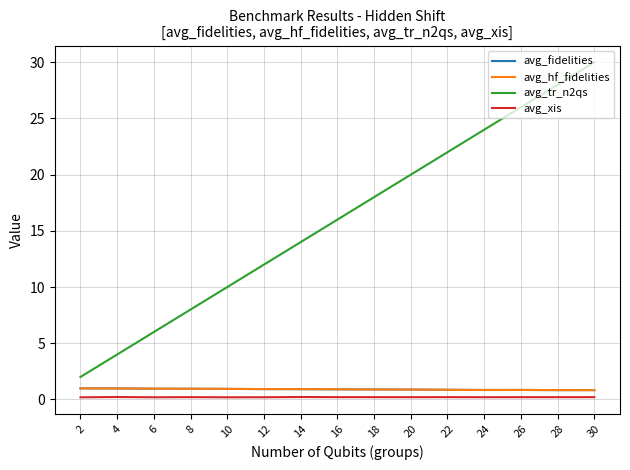

Between 6 and 16, which is larger?

6